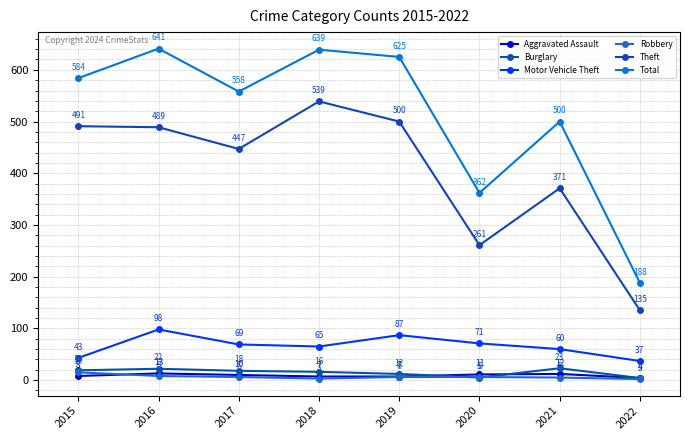

Which series changed the most between 2017 and 2019?

Total